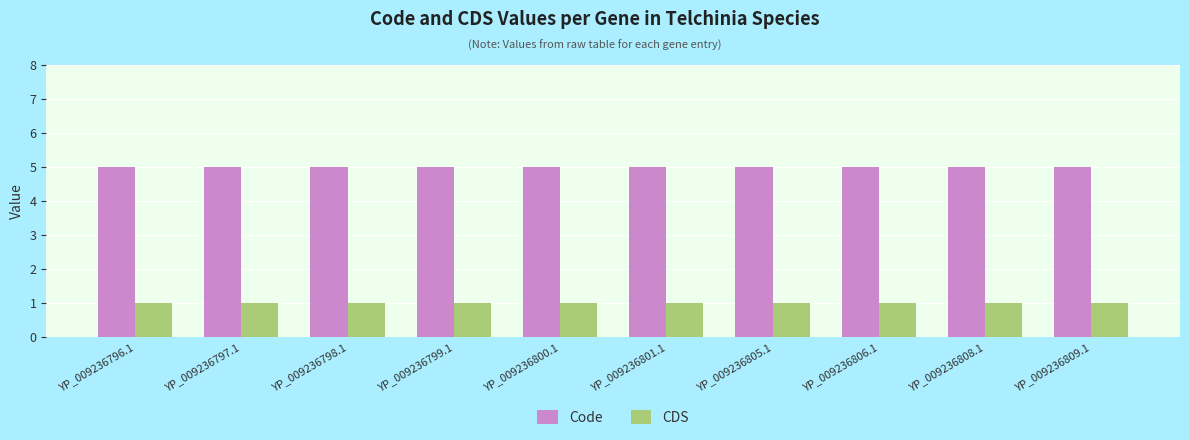

What position from the left is YP_009236808.1?

9